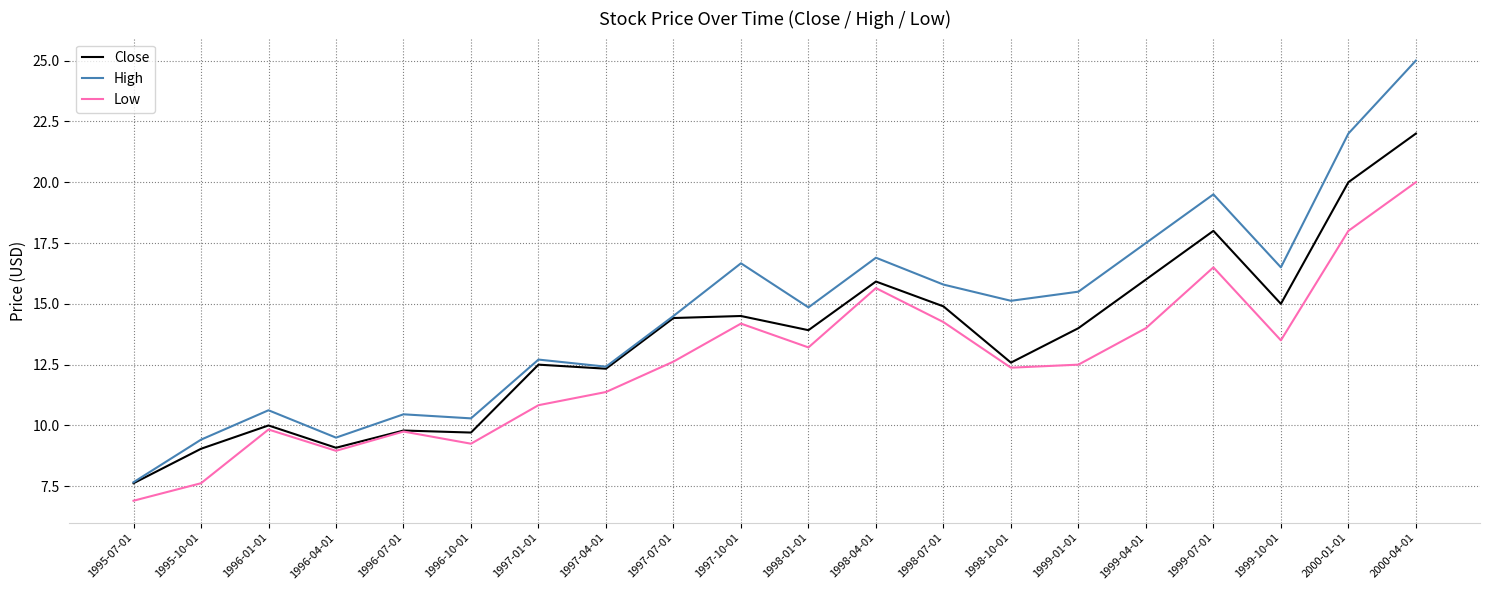

Which series has the largest range (max minus min)?

High